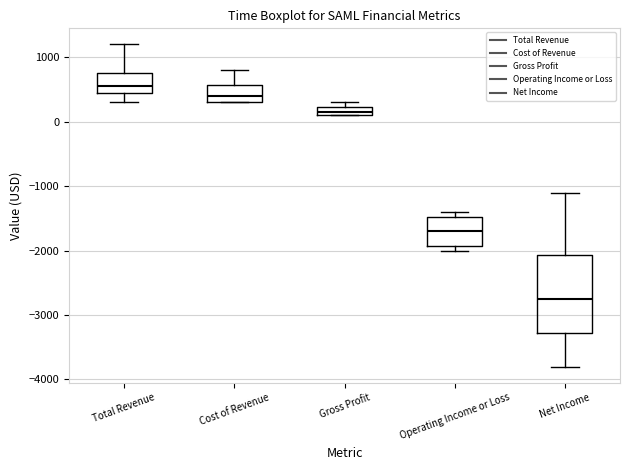

Which box has the lowest median line?

Net Income